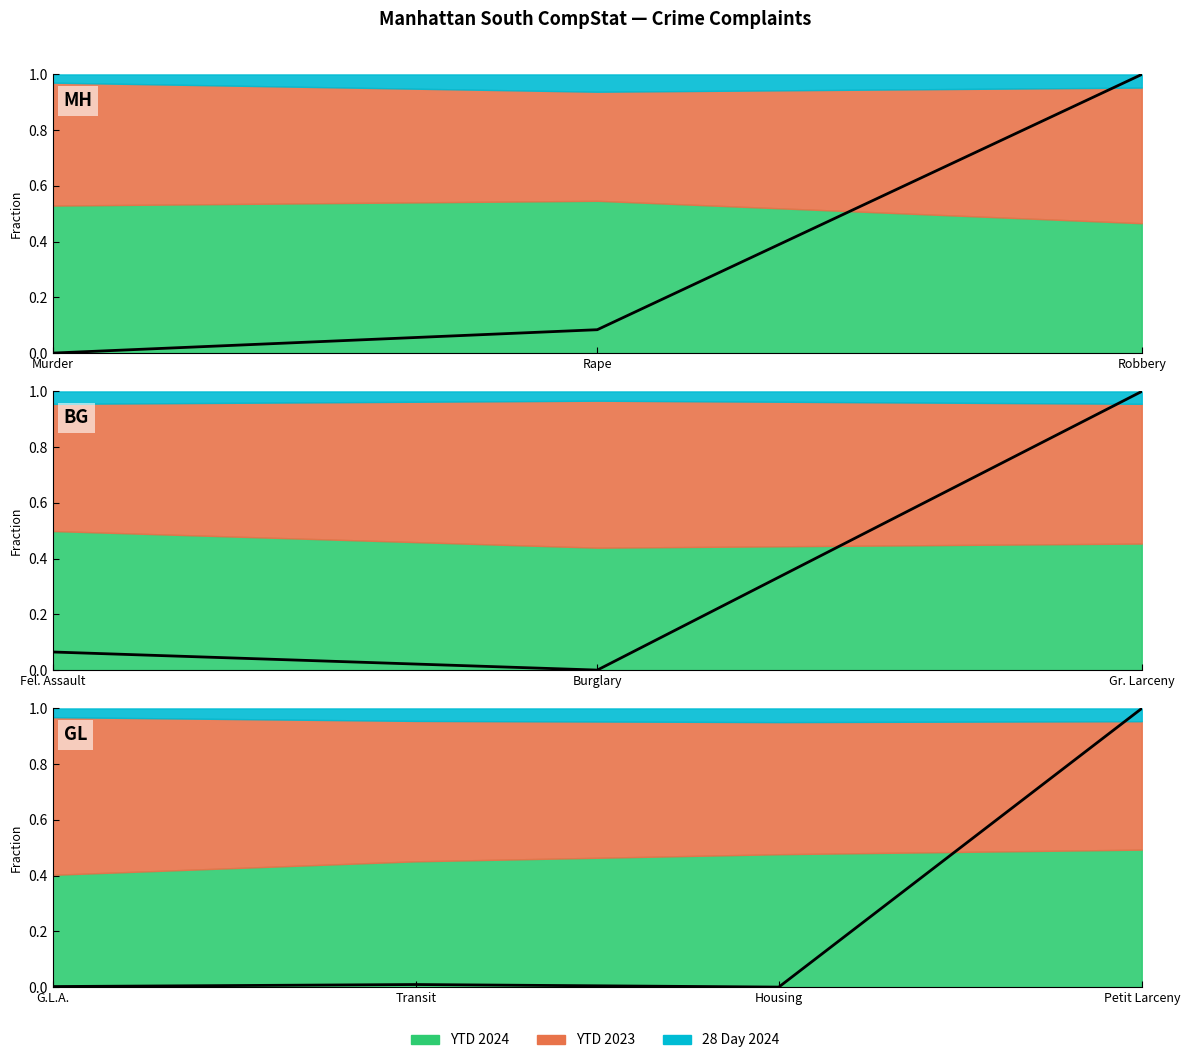

True or false: the data shows 0.0 at Rape.

False